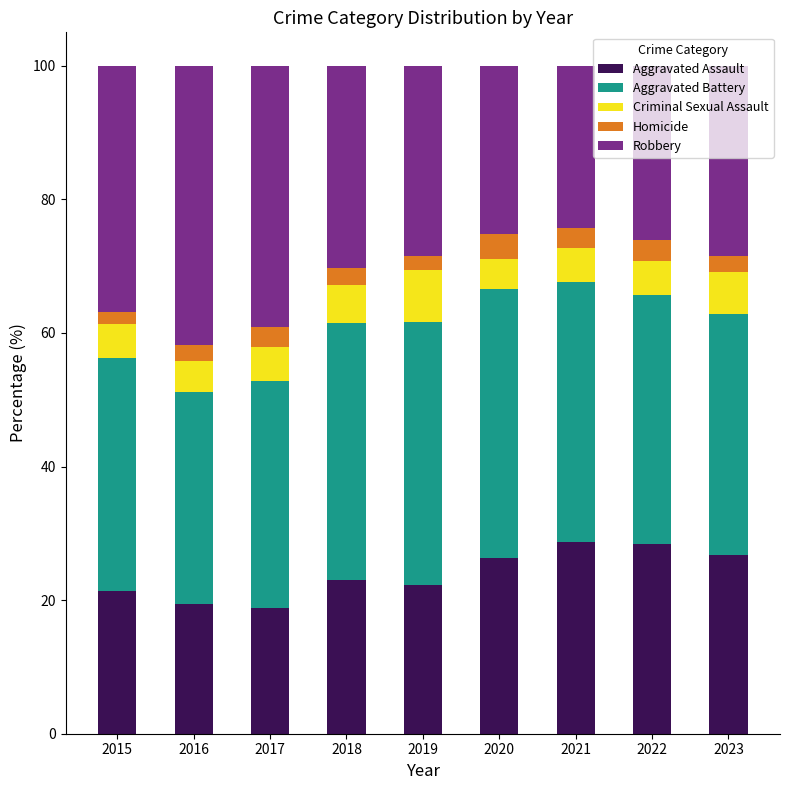

What are all the series names shown in the legend?

Aggravated Assault, Aggravated Battery, Criminal Sexual Assault, Homicide, Robbery